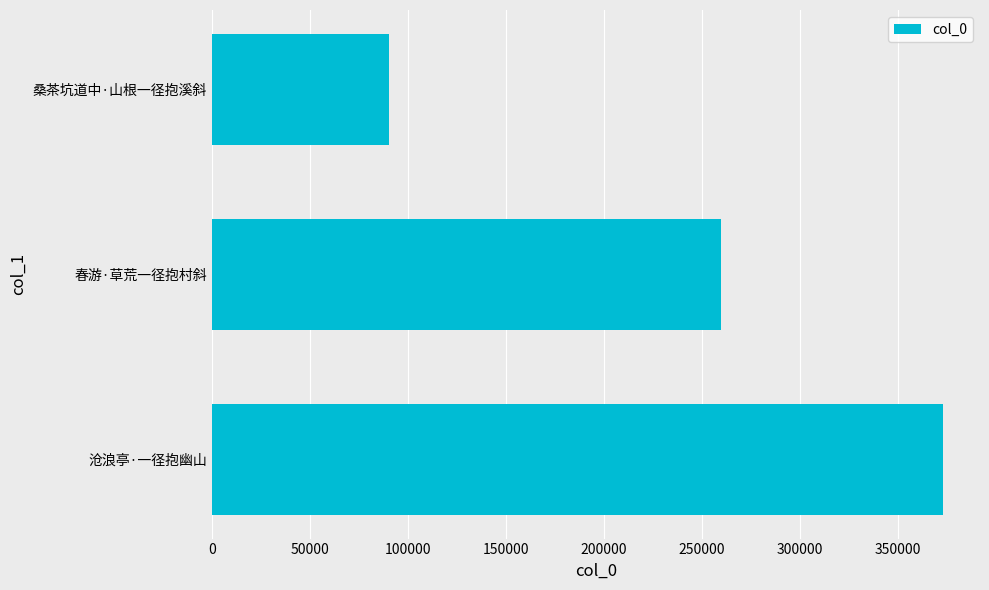

Approximately how many times larger is the value at 春游·草荒一径抱村斜 compared to 桑茶坑道中·山根一径抱溪斜?

2.9